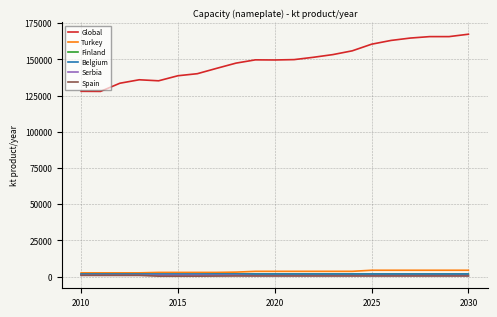

Which series has the widest spread of values?

Global